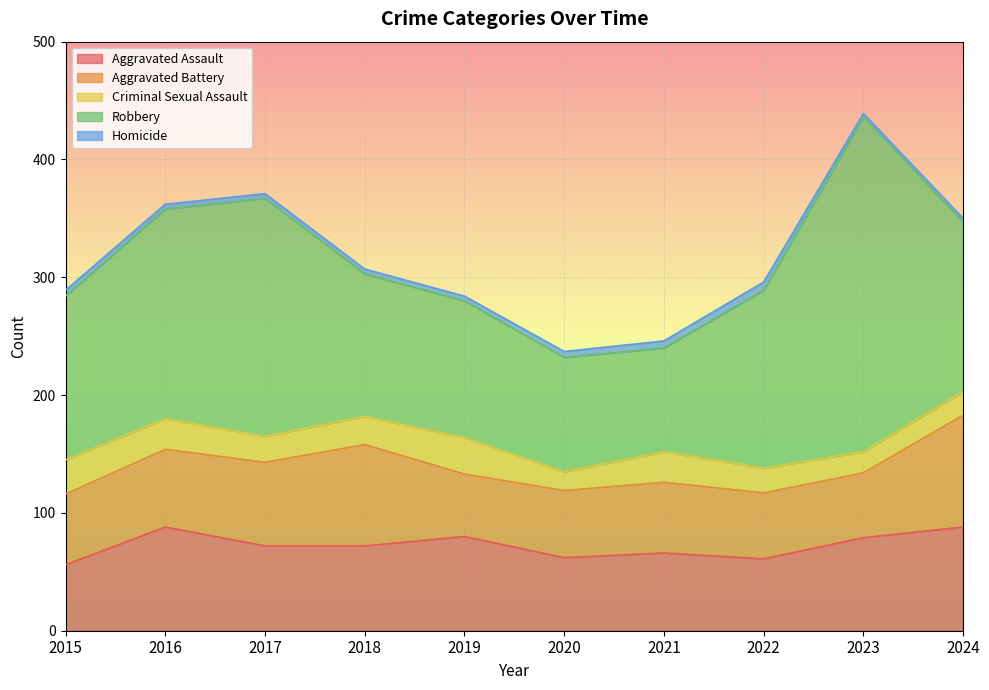

What is the spread (max minus min) of values at 2021?

82